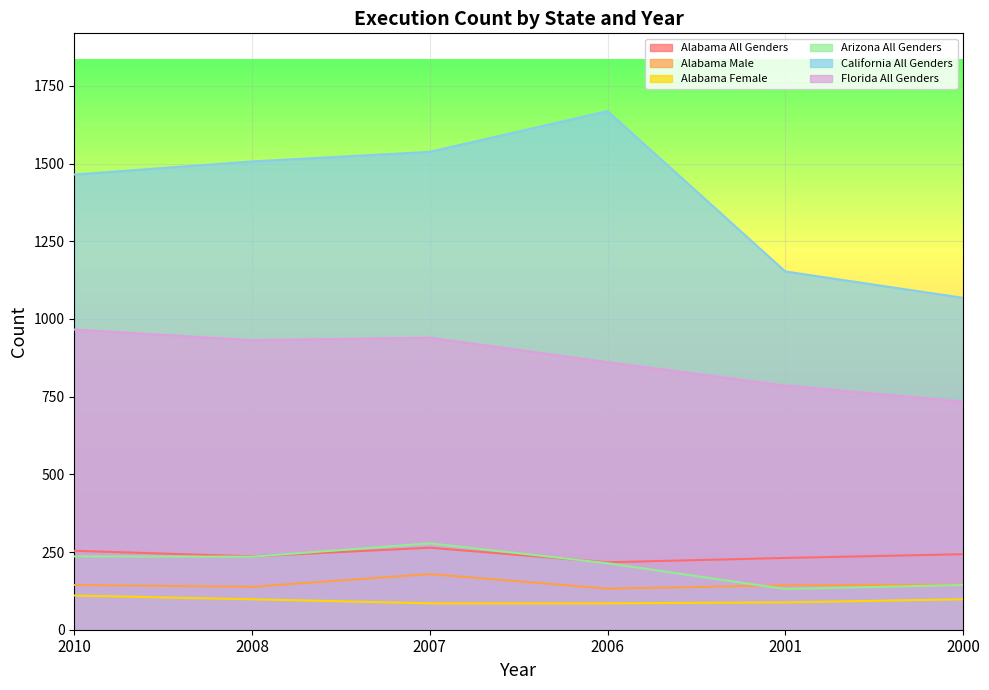

What is the highest value of the Alabama Male series?

179